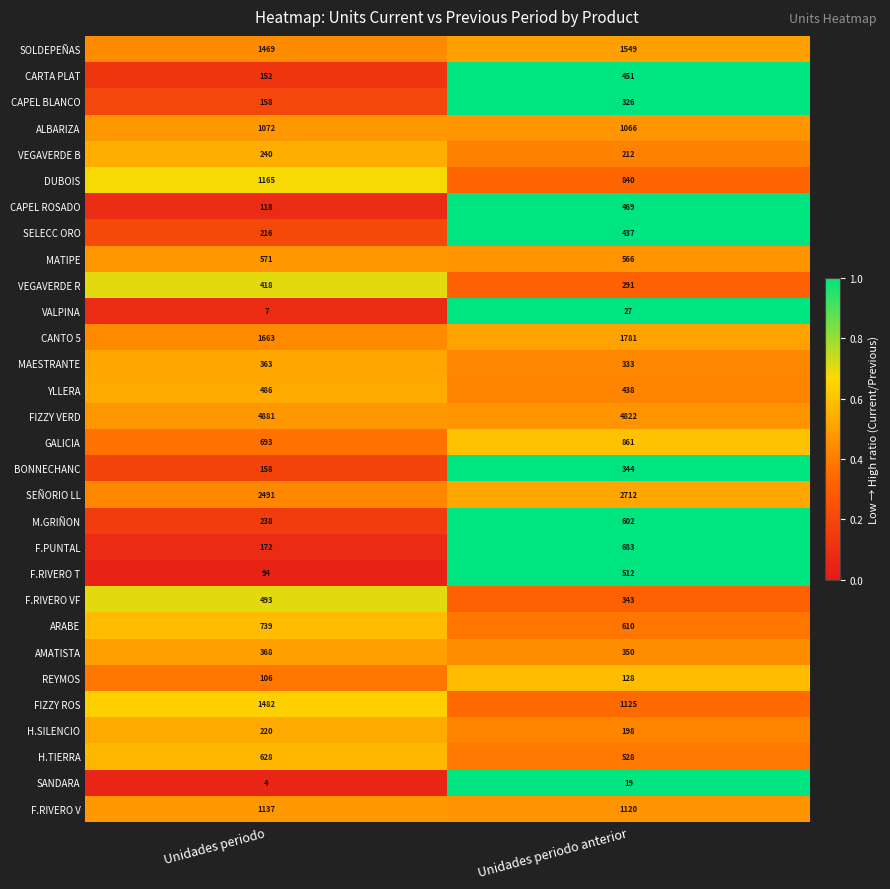

Which label corresponds to the largest value in the chart?

Unidades periodo